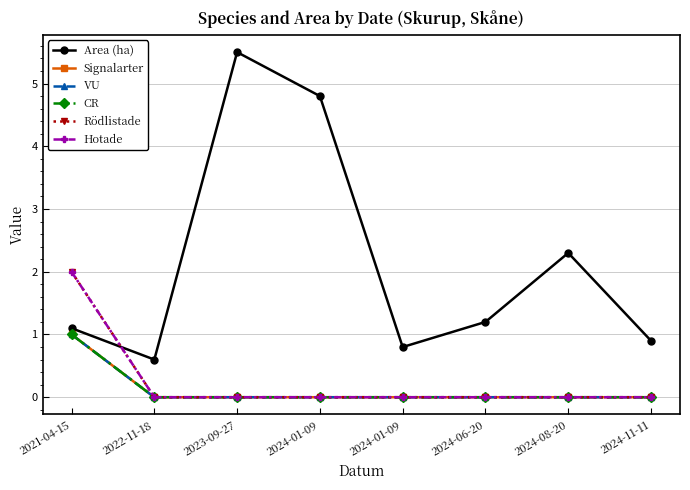

At which category is the sum across all series the highest?

2021-04-15